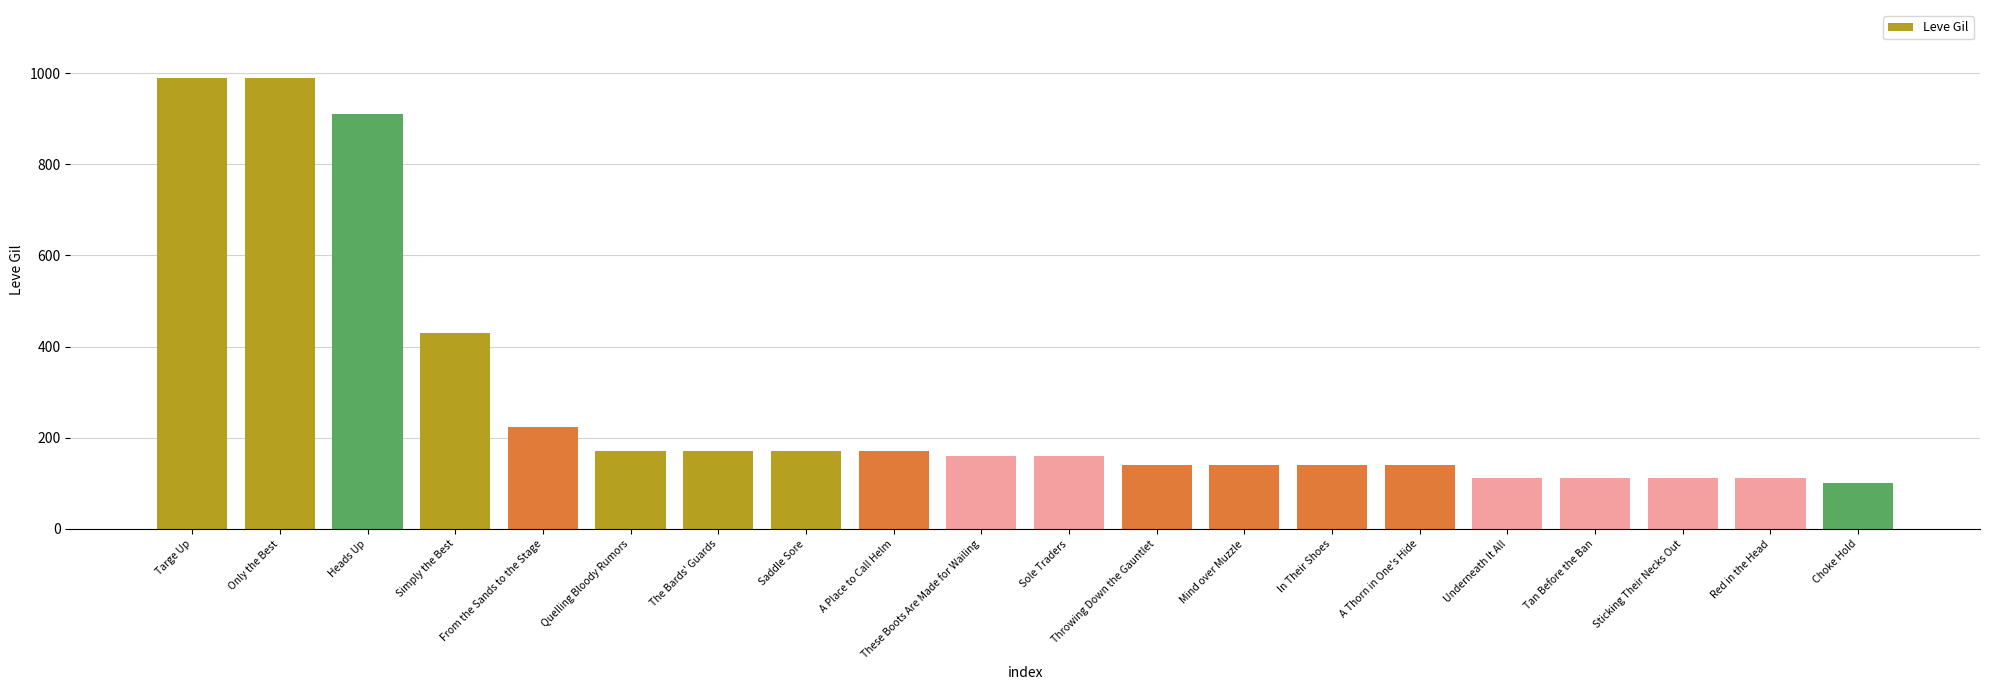

What is the approximate value at A Place to Call Helm, to the nearest 10?

170